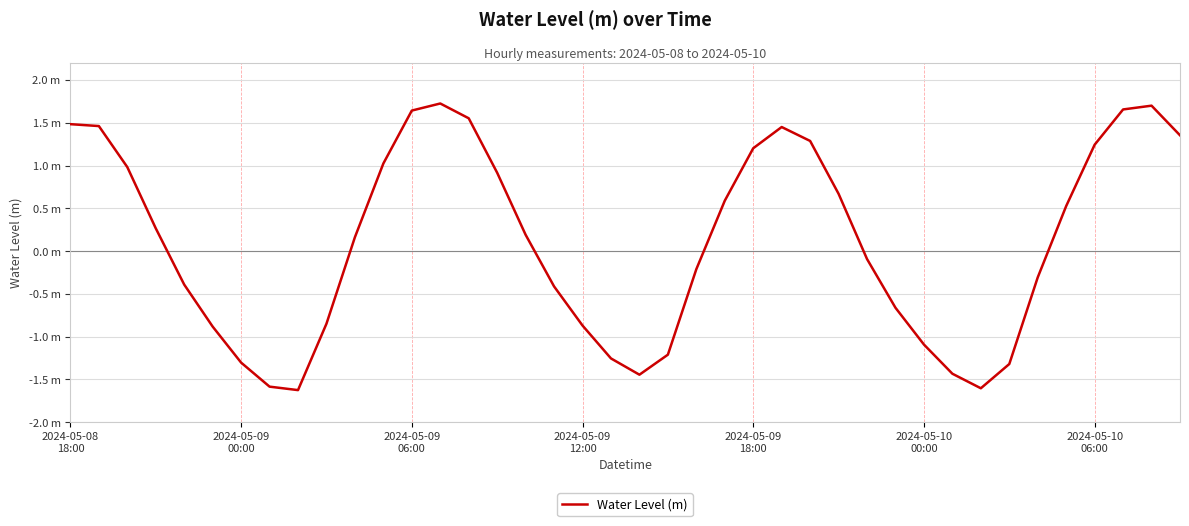

At which label is the value closest to 0?

28